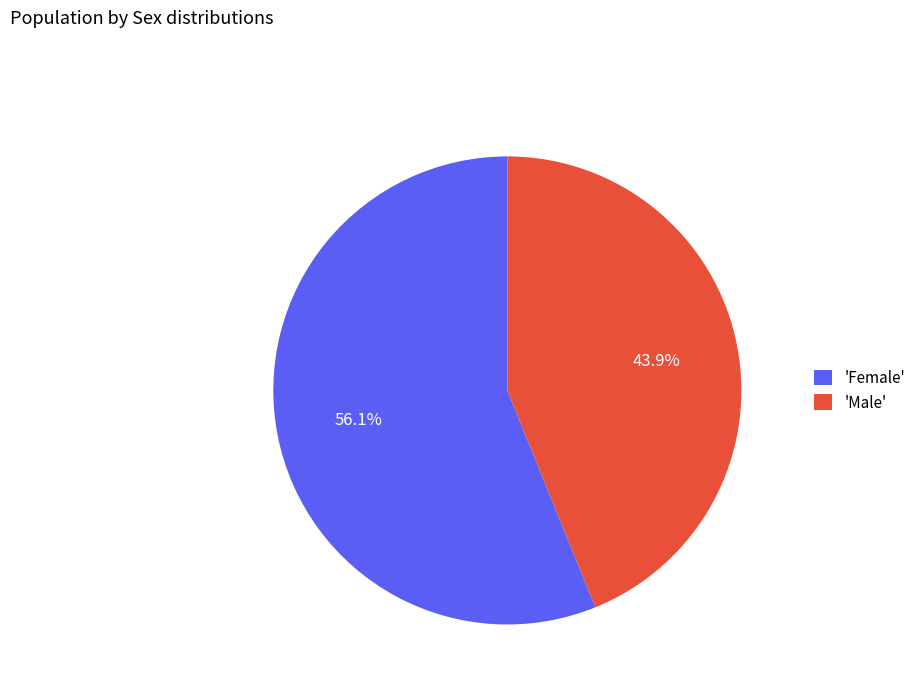

What is the smallest slice in the pie chart?

'Male'